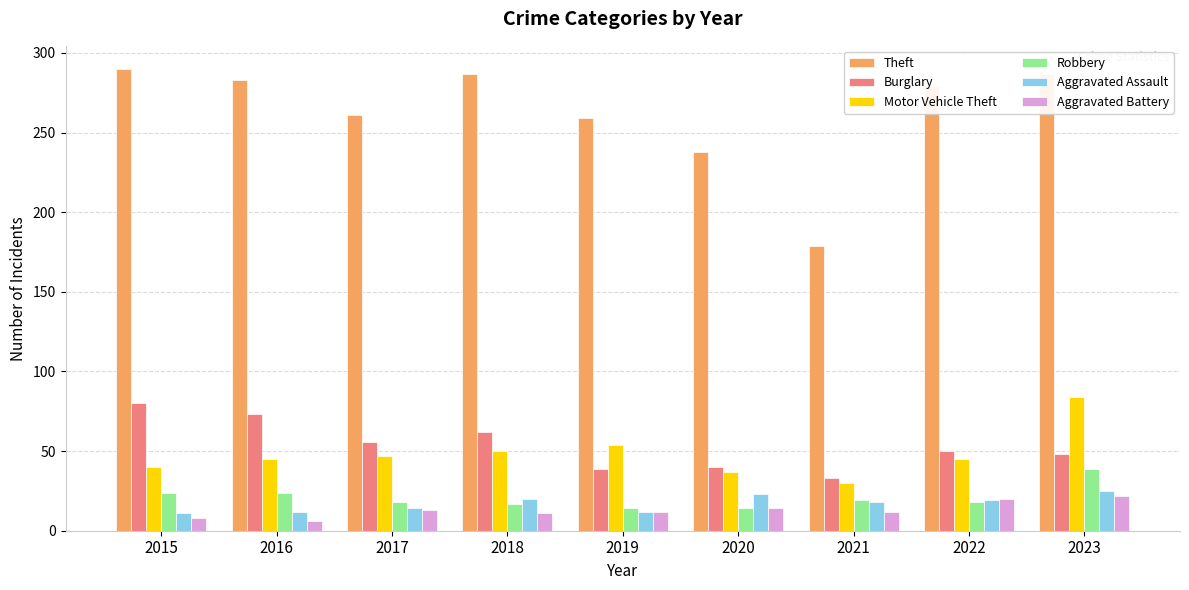

Rank the series by their maximum value, from lowest to highest.

Aggravated Battery, Aggravated Assault, Robbery, Burglary, Motor Vehicle Theft, Theft